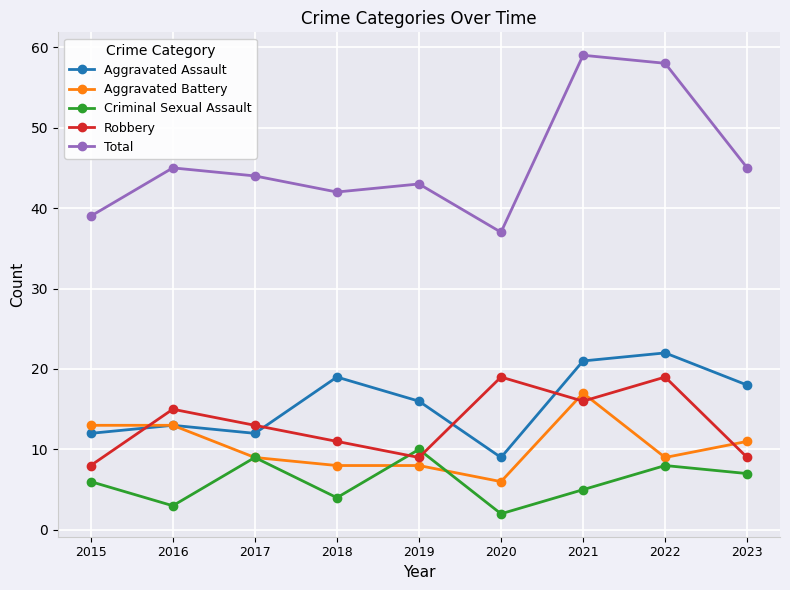

In Robbery, how many points are higher than both neighbors (excluding endpoints)?

3